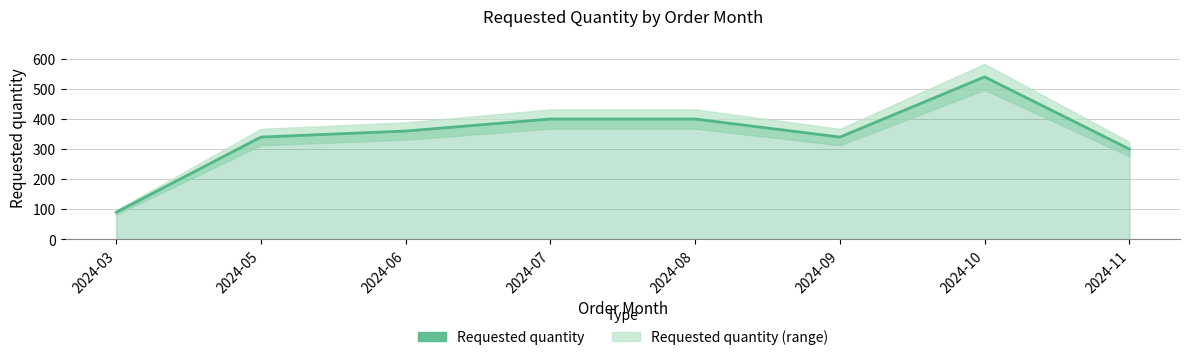

Reading left to right, transcribe all the data shown in this chart.

2024-03=90	2024-05=340	2024-06=360	2024-07=400	2024-08=400	2024-09=340	2024-10=540	2024-11=300